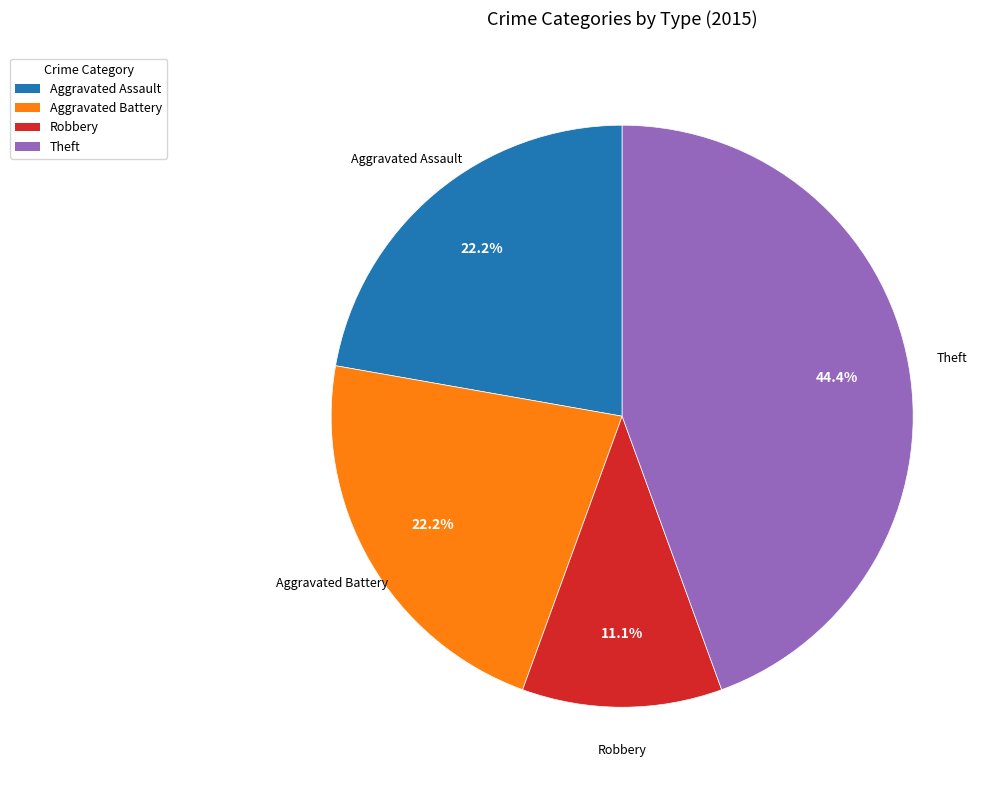

Is there any slice that represents more than half of the pie?

No